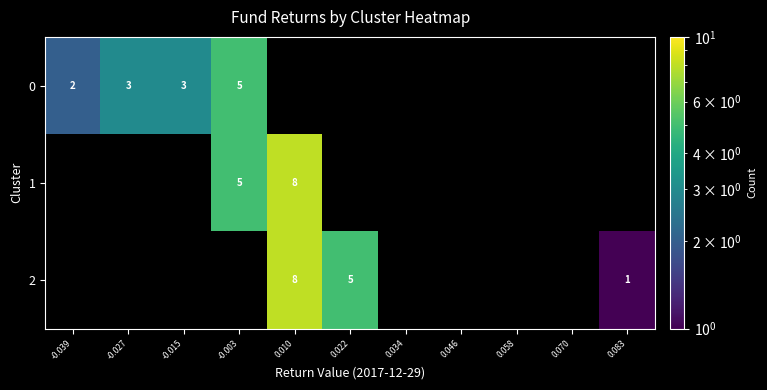

At how many categories does at least one series exceed 6?

1